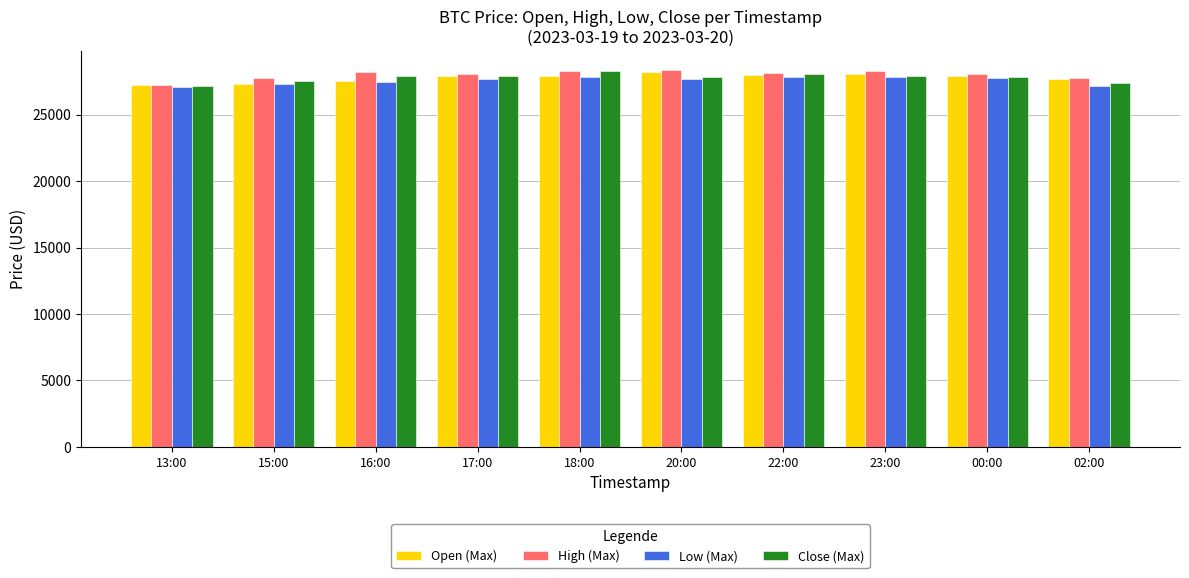

What is the total value across all series at 15:00?

109950.7